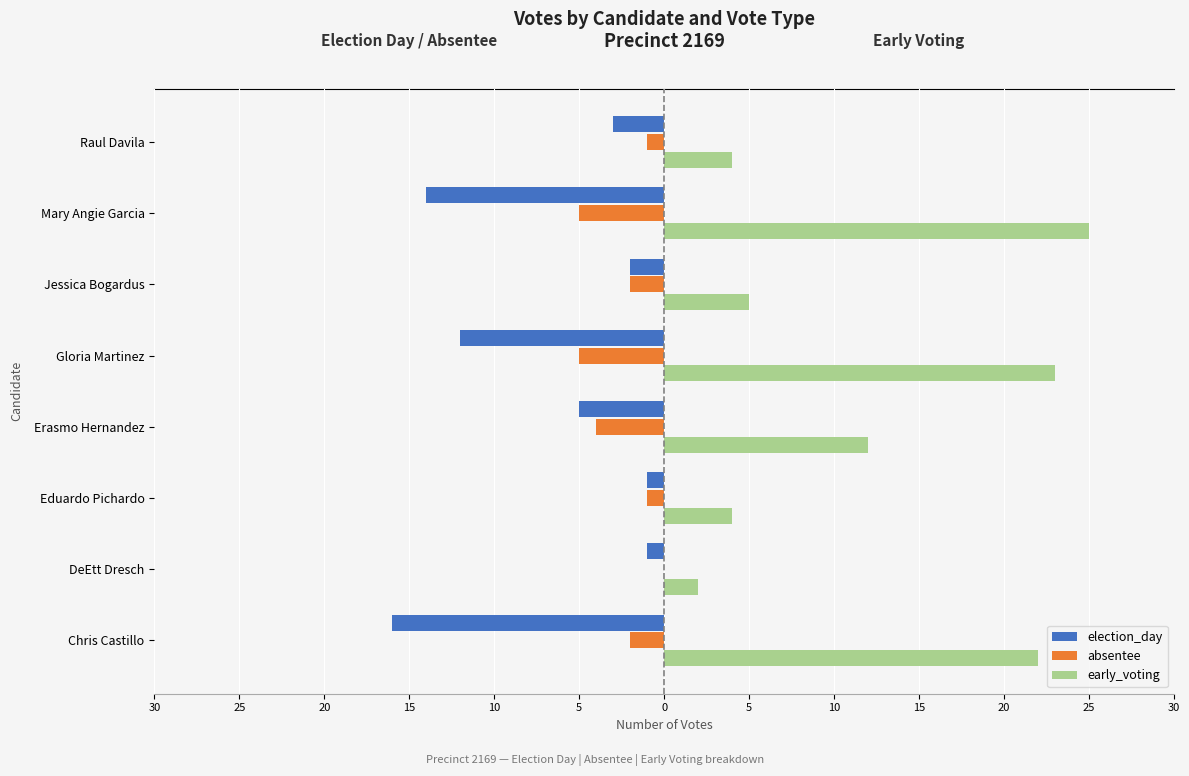

What is the value of the early_voting bar at the 3rd from the left?

4